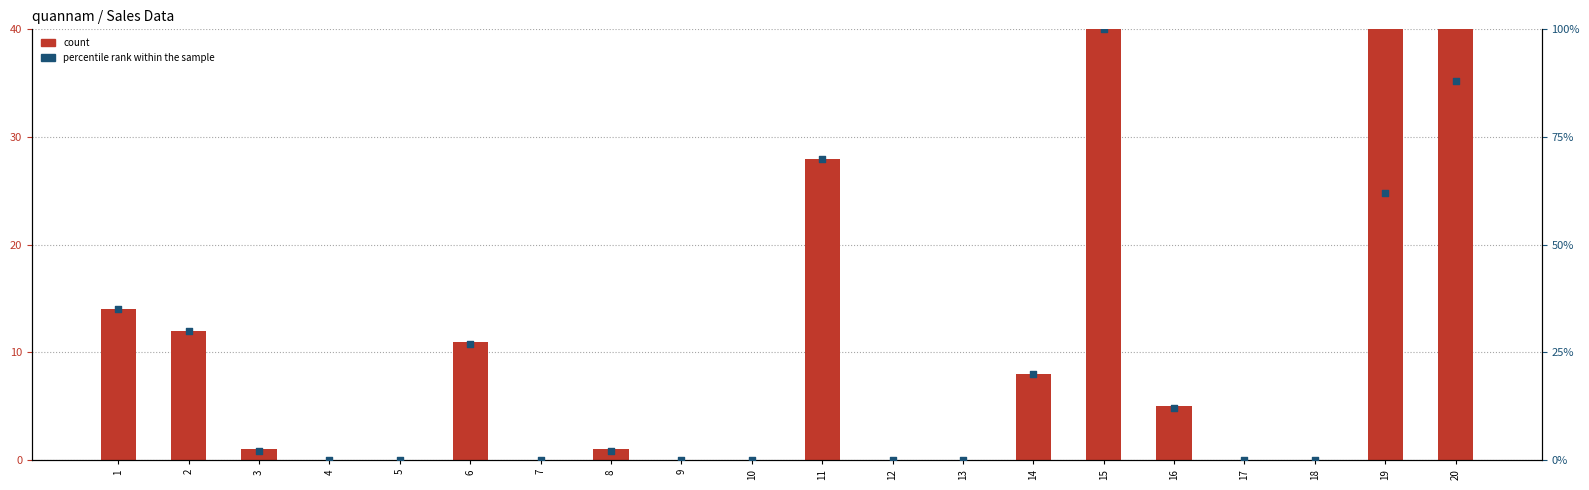

At which category is the sum across all series the highest?

15